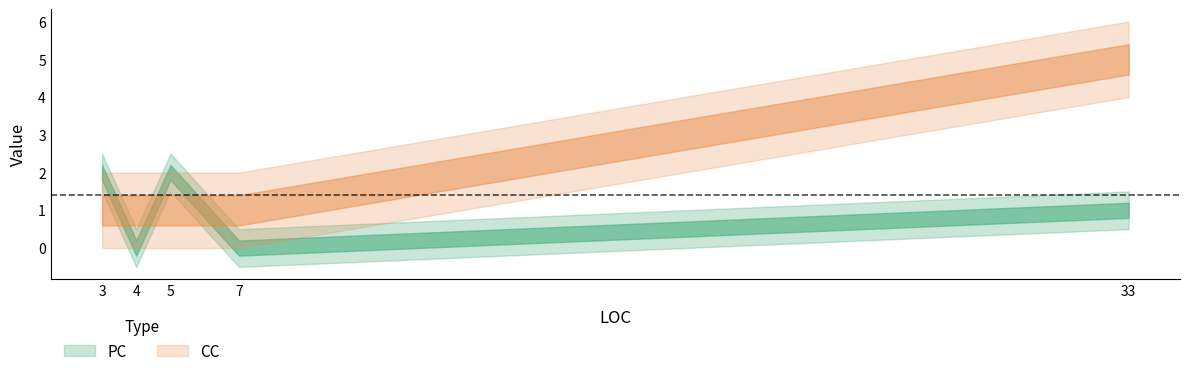

The CC series shows 1 at 4. True or false?

True